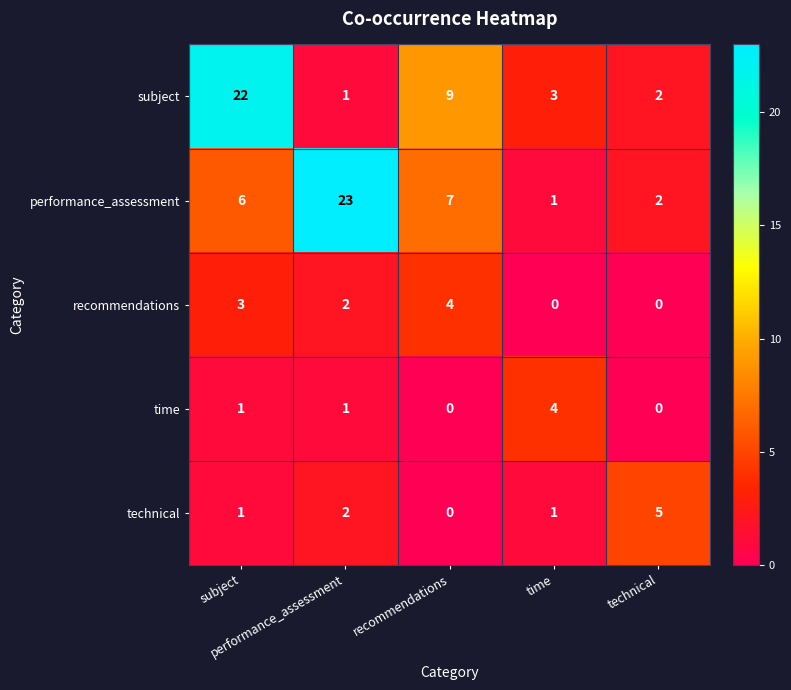

Between time and performance_assessment, which is larger?

time